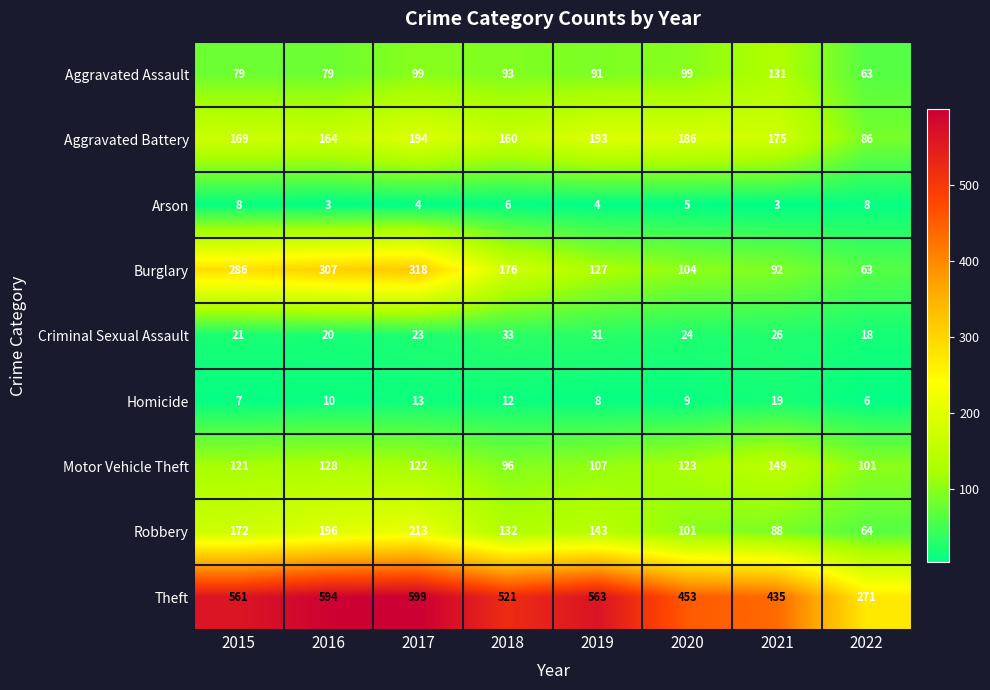

The value of Criminal Sexual Assault at 2018 is 33. True or false?

True